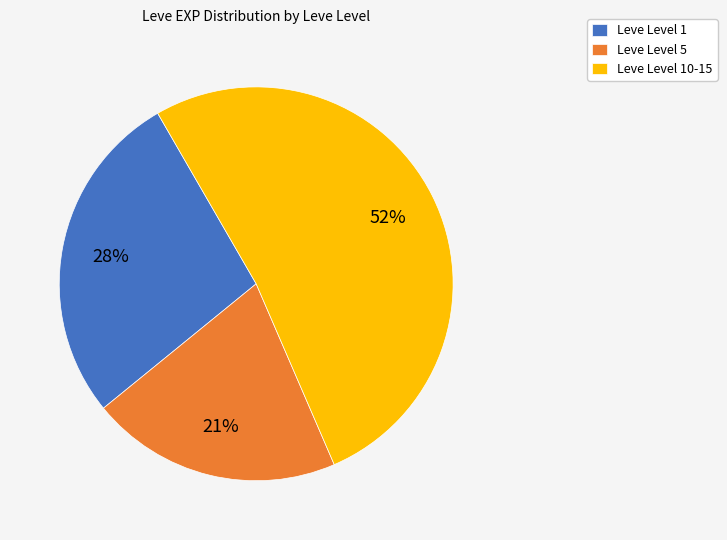

To the nearest percent, what portion does Leve Level 1 represent?

28%